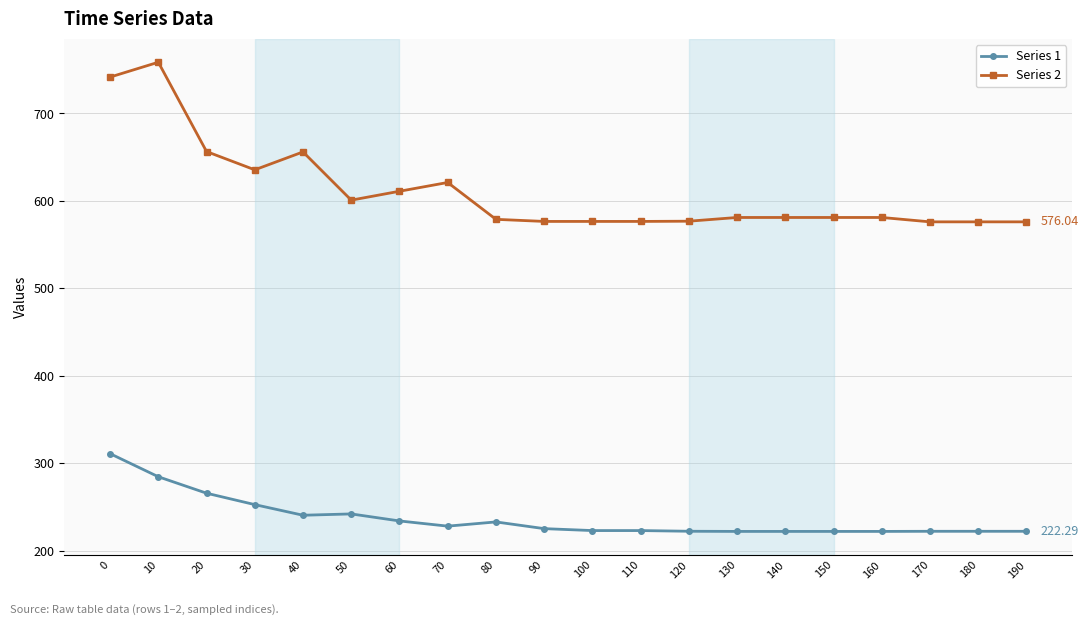

What is the difference between the Series 2 values at 50 and 140?

19.8